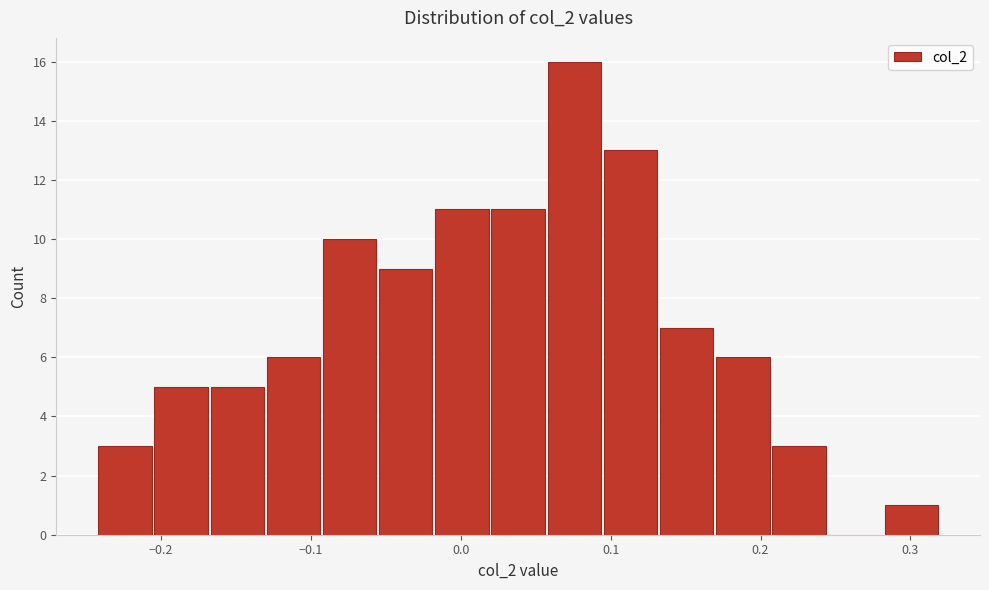

Read against the x-axis, roughly where is the centre of the tallest bar?

0.08